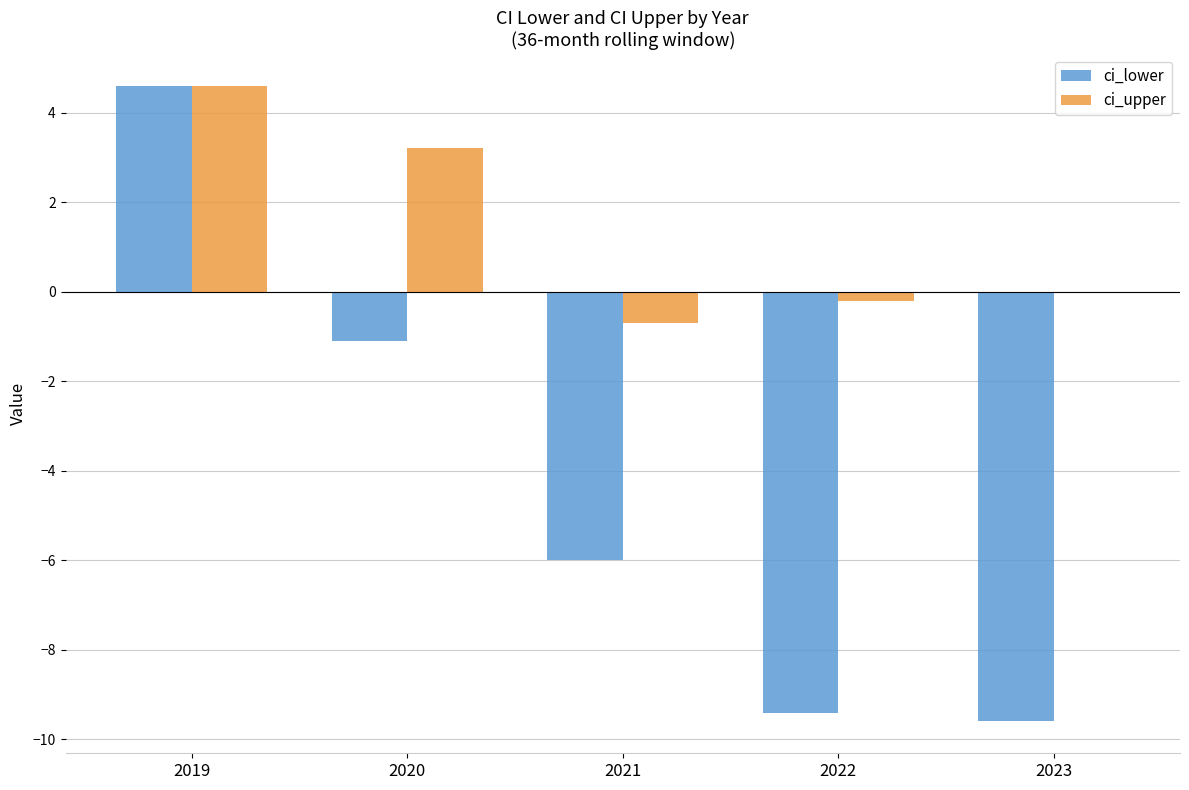

What is the average value of the ci_lower series?

-4.3